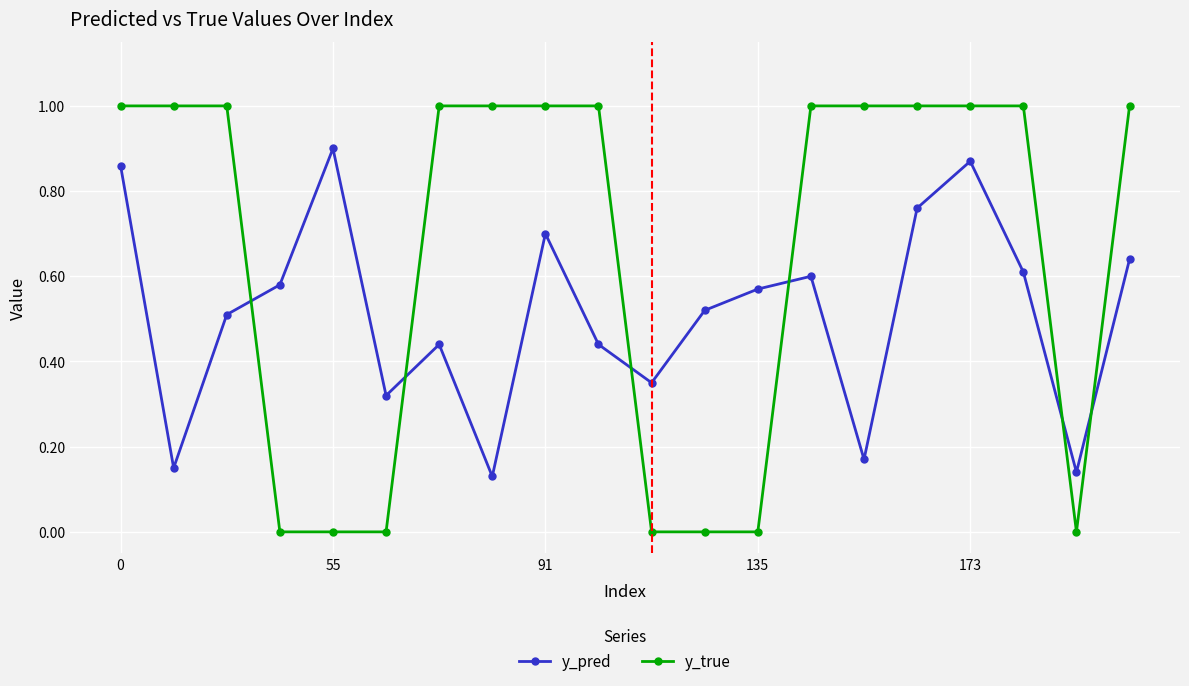

List the series in order of their peak value, highest first.

y_true, y_pred